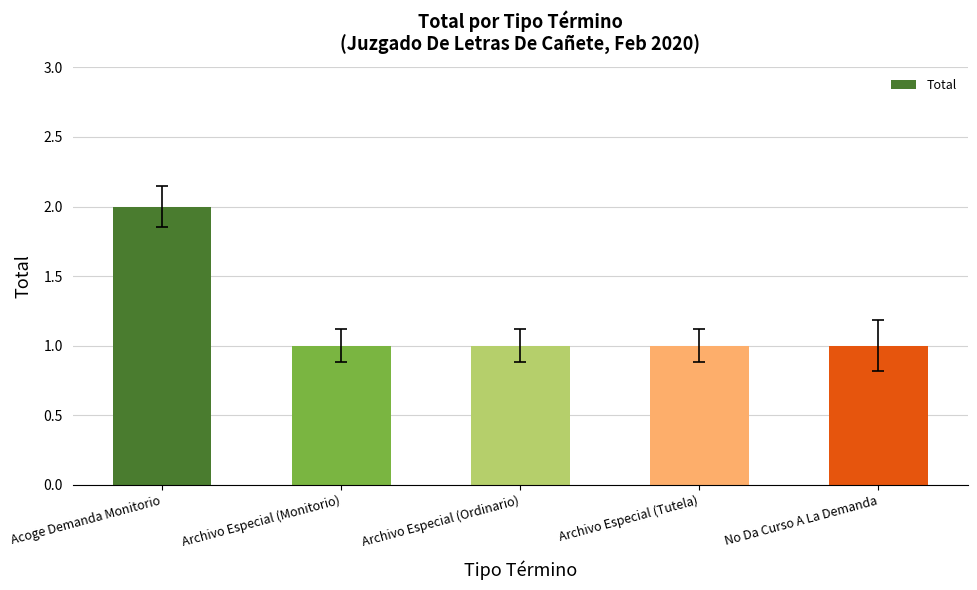

Reading left to right, extract all data points from this chart.

Acoge Demanda Monitorio=2	Archivo Especial (Monitorio)=1	Archivo Especial (Ordinario)=1	Archivo Especial (Tutela)=1	No Da Curso A La Demanda=1